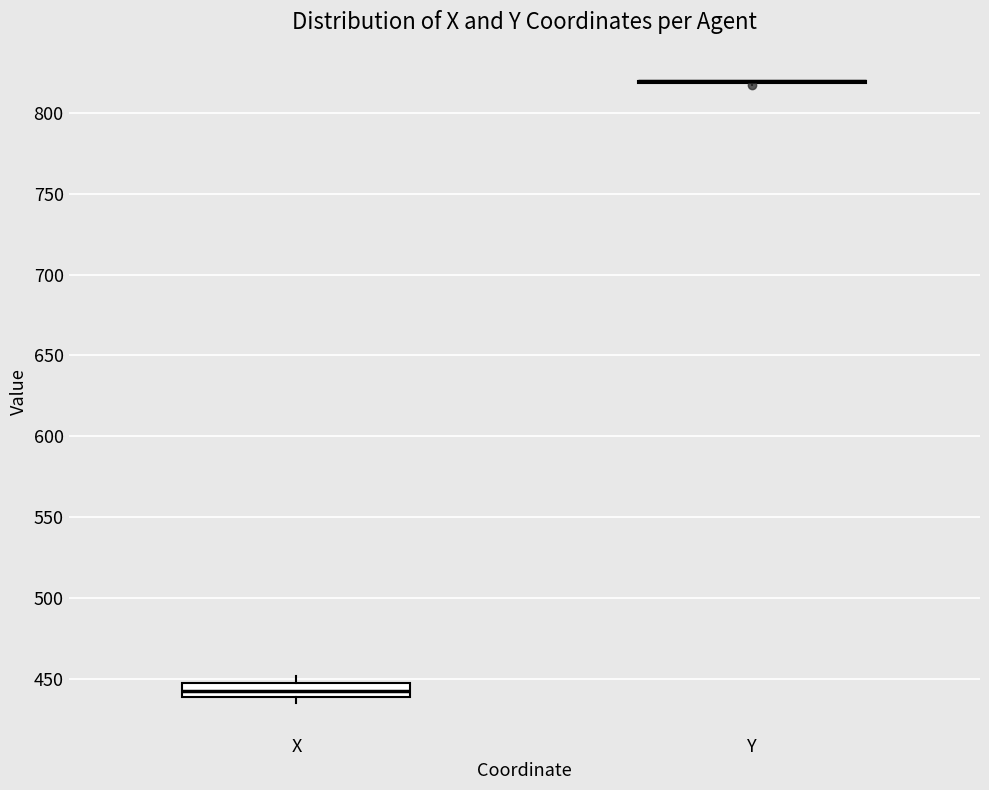

Reading left to right, read every box against the y-axis: the position of its median line, the range the box covers, and the ends of its whiskers. The values are not printed on the chart, so give them approximately, as read against the axis.

X: median 445 (inside the box), box 440 to 445, whiskers 435 to 450
Y: box collapsed to a line at 820, whiskers 815 to 820